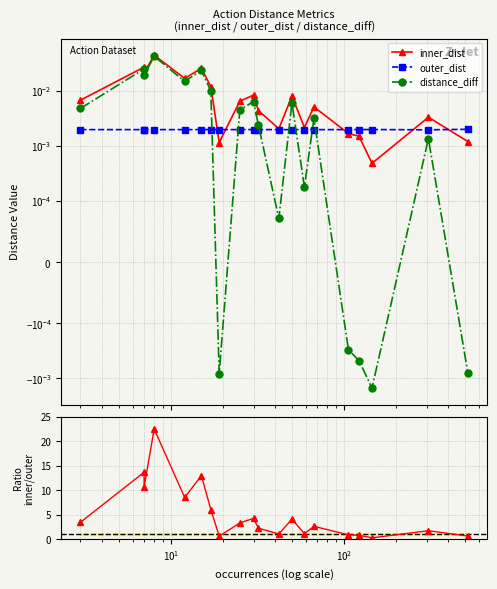

What is the maximum value shown in the chart?

22.5